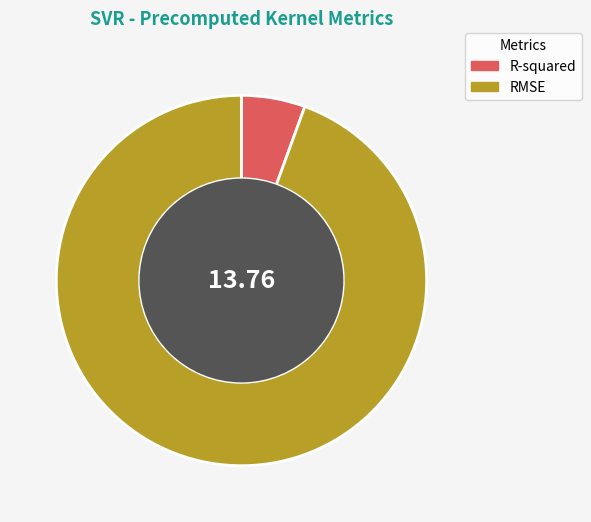

Do R-squared and RMSE together represent more than half of the pie?

Yes